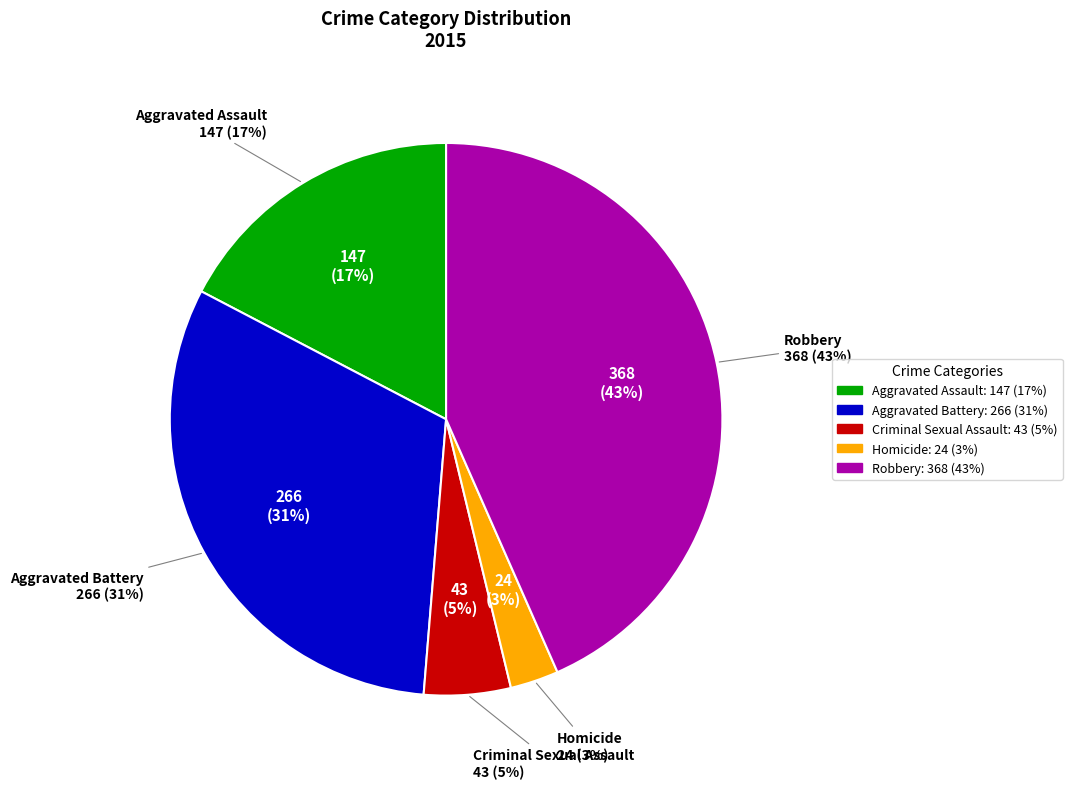

What percentage is the Criminal Sexual Assault slice, to the nearest percent?

5%